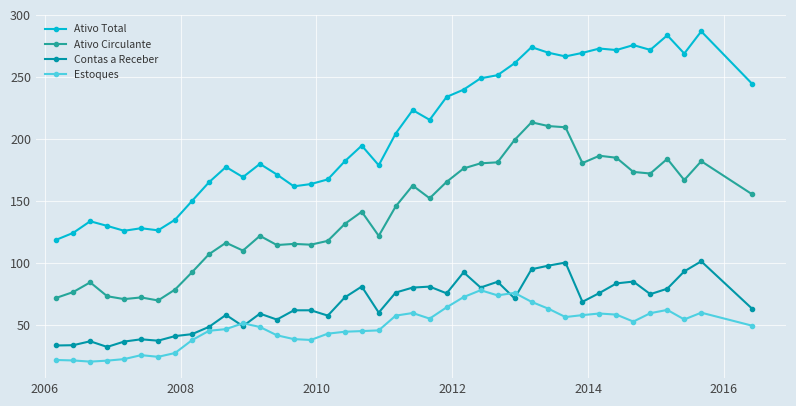

How many data points does each series have?

40